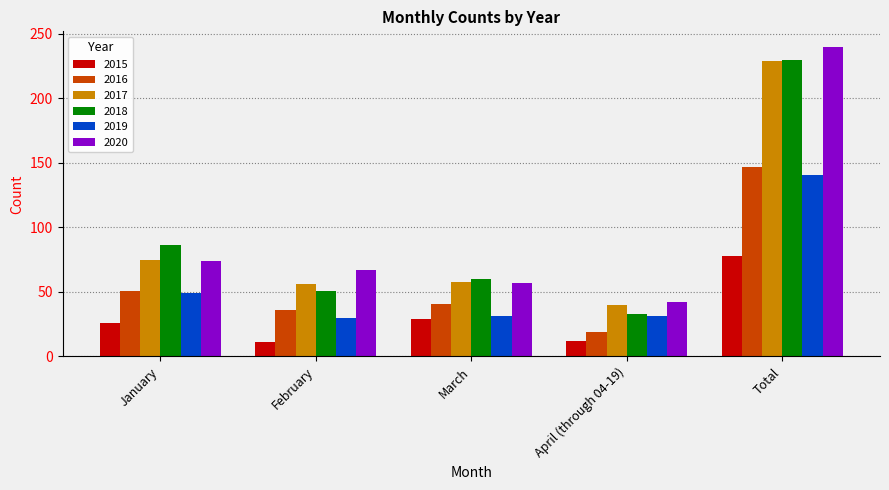

Are the bars horizontal?

No